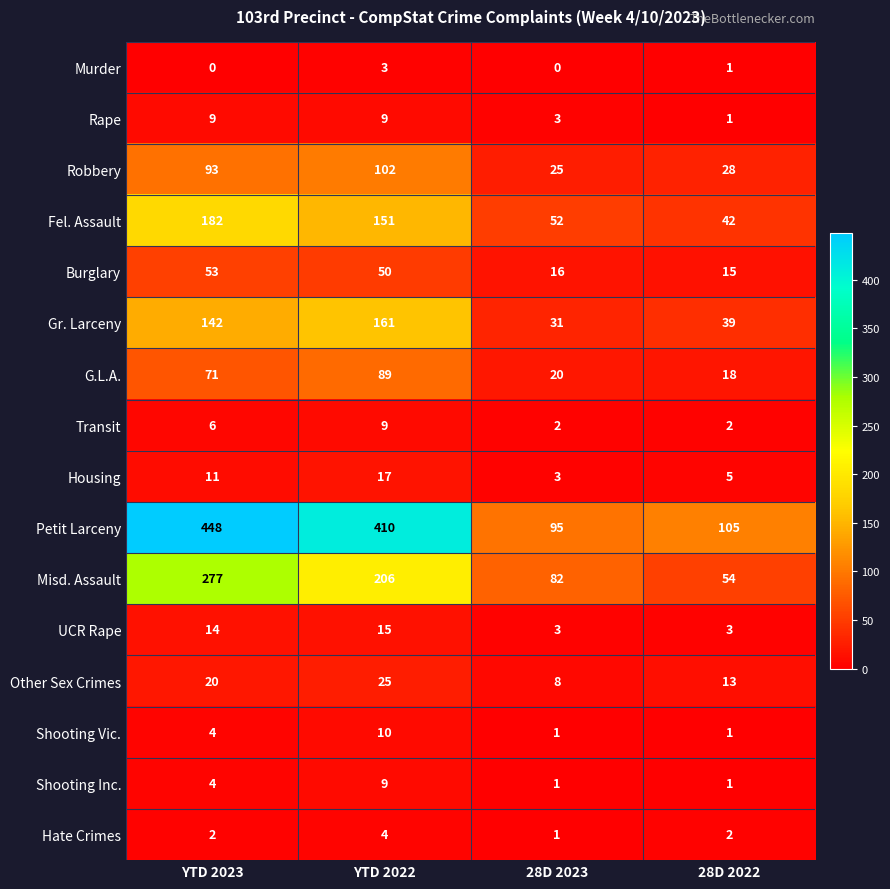

What is the difference between the maximum and minimum values in the UCR Rape series?

12